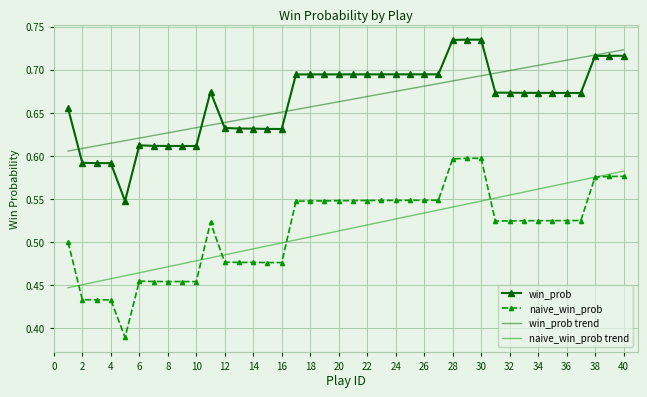

True or false: win_prob trend and naive_win_prob trend intersect in this chart.

False